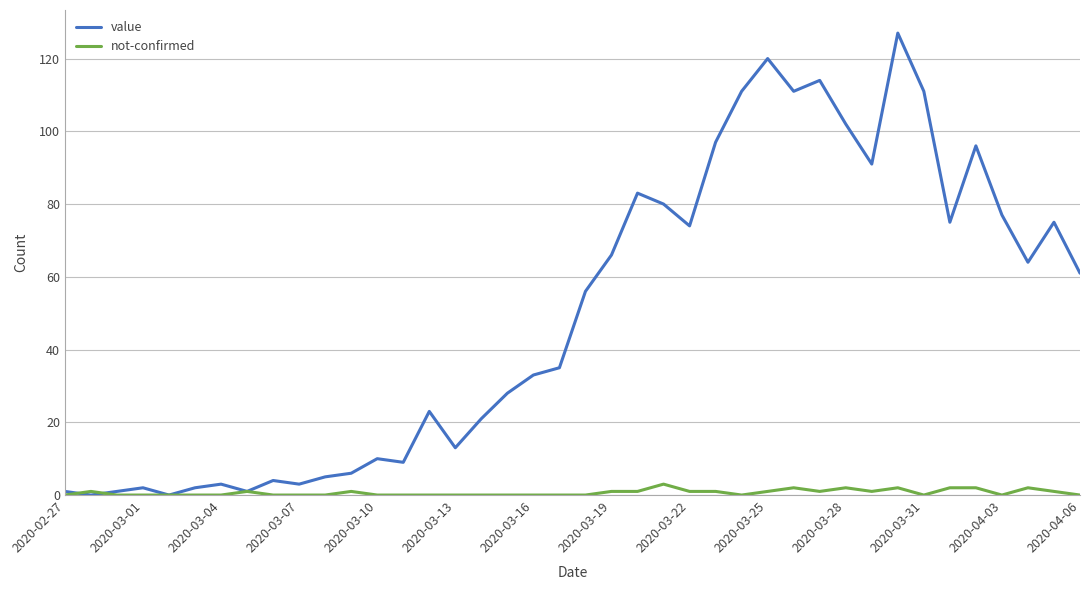

Which series has the largest total across all categories?

value